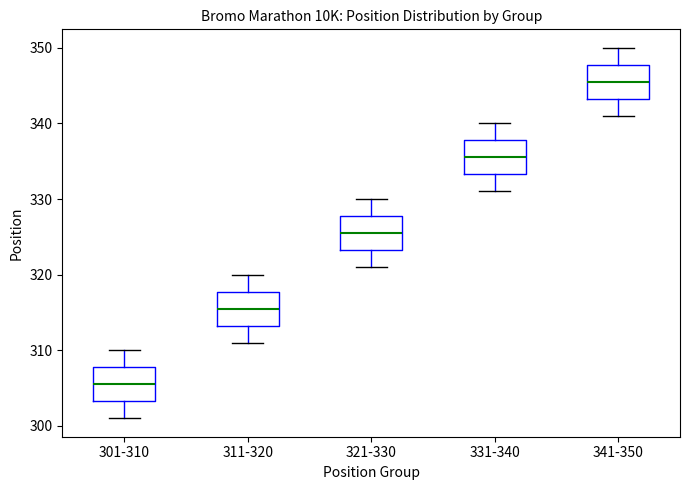

Reading left to right, transcribe this box plot: for each box, give where its median line is, the range the box spans, and where its two whiskers end, as read against the y-axis. The values are not printed on the chart, so give them approximately, as read against the axis.

301-310: median 306, box 303 to 308, whiskers 301 to 310
311-320: median 316, box 313 to 318, whiskers 311 to 320
321-330: median 326, box 323 to 328, whiskers 321 to 330
331-340: median 336, box 333 to 338, whiskers 331 to 340
341-350: median 346, box 343 to 348, whiskers 341 to 350